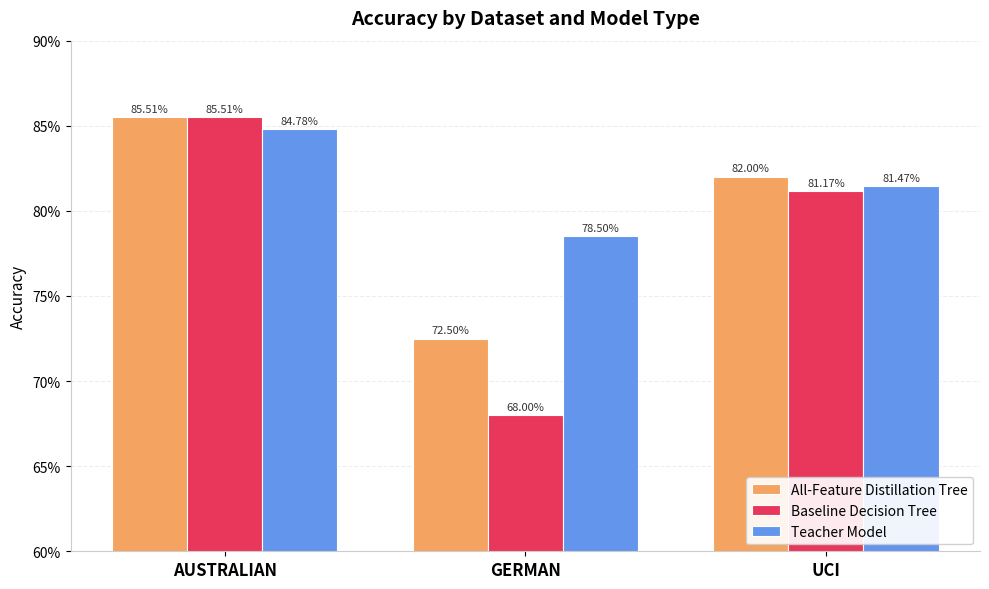

What are all the series names shown in the legend?

All-Feature Distillation Tree, Baseline Decision Tree, Teacher Model